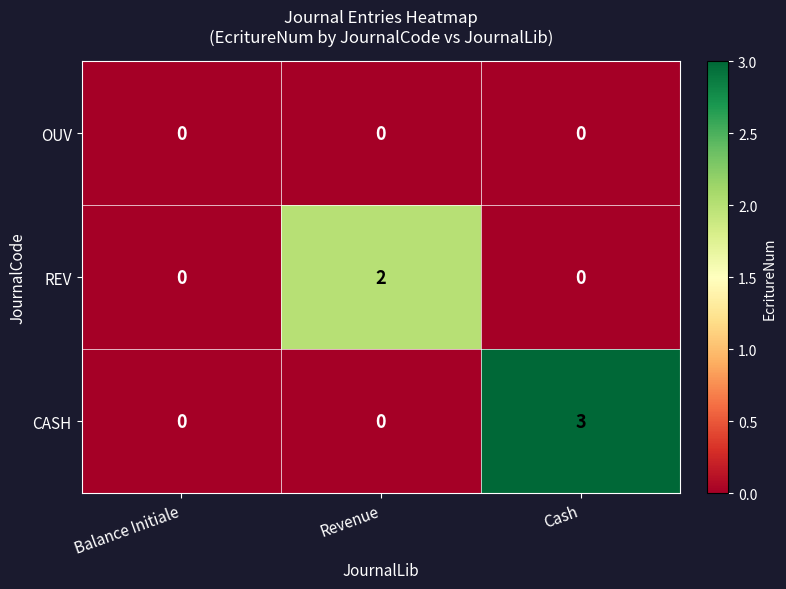

True or false: REV has a value of 1 at Cash.

False